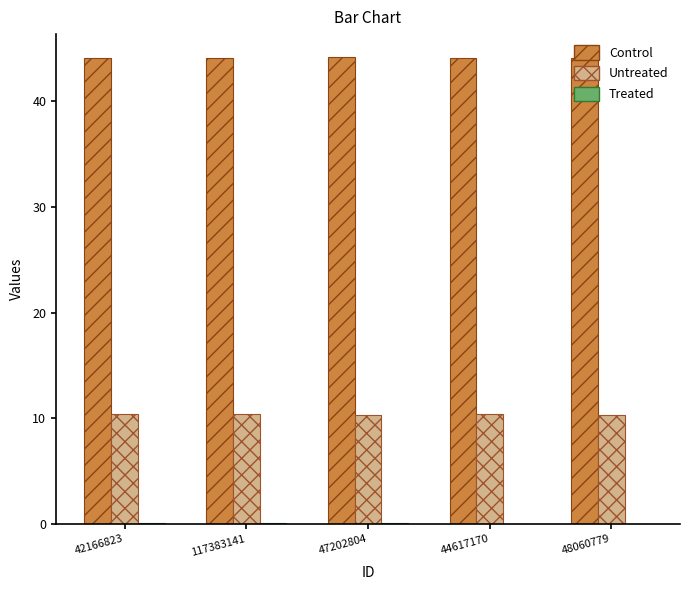

What is the sum of all Untreated values?

51.9